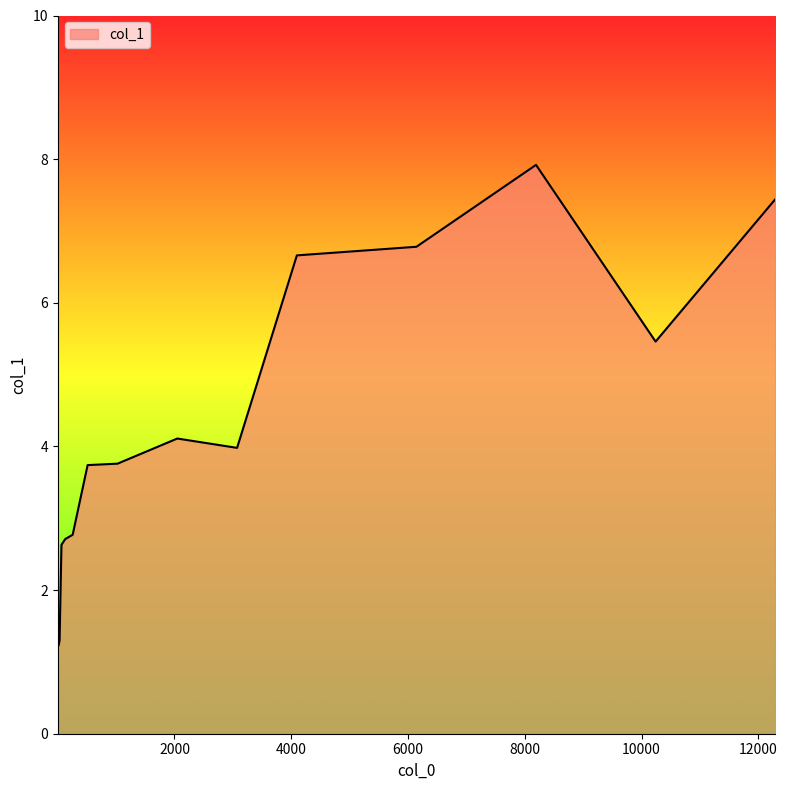

Does the chart have visible grid lines?

No